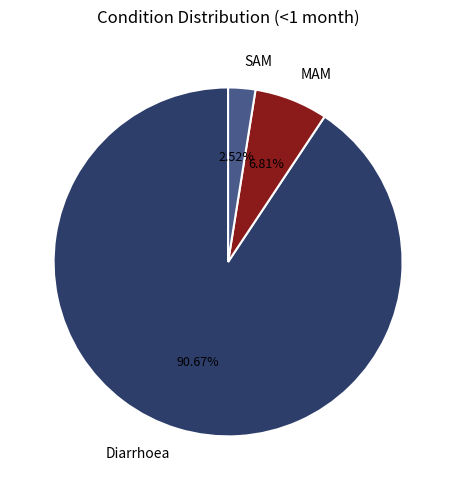

Which category has the smallest portion of the pie?

SAM